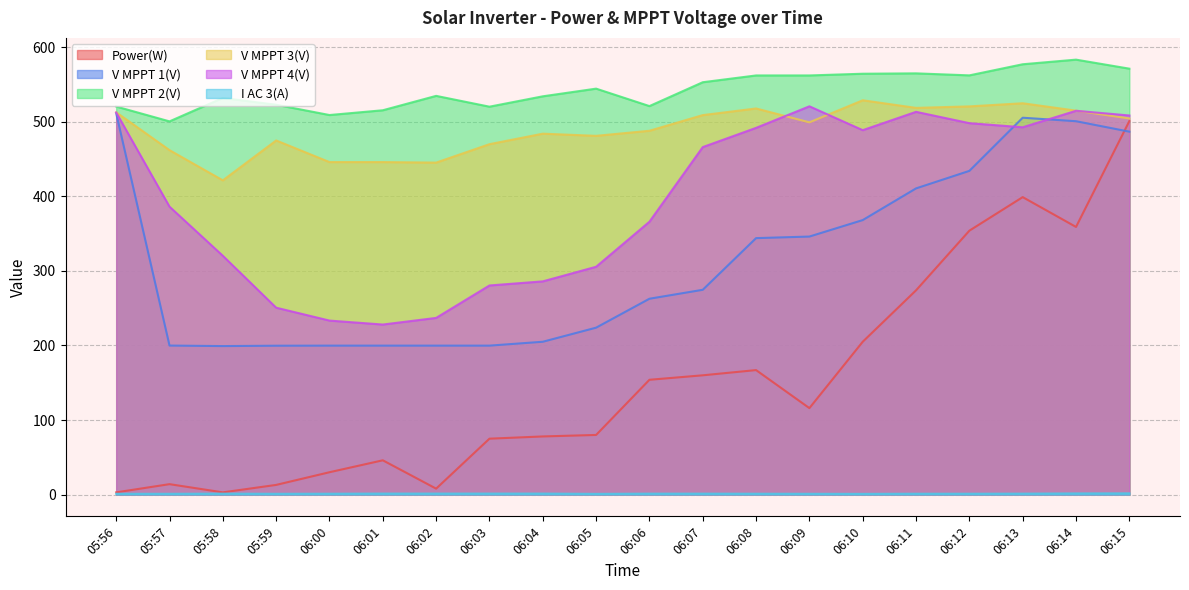

True or false: V MPPT 1(V) has more than 0 points higher than both neighbors.

True